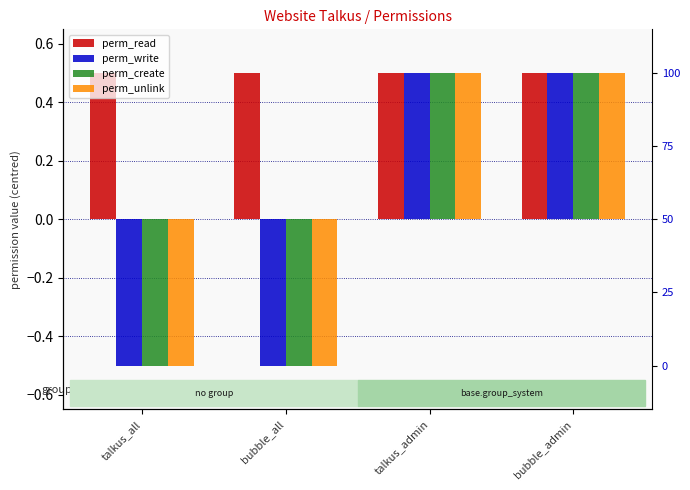

What position from the right is talkus_all?

4